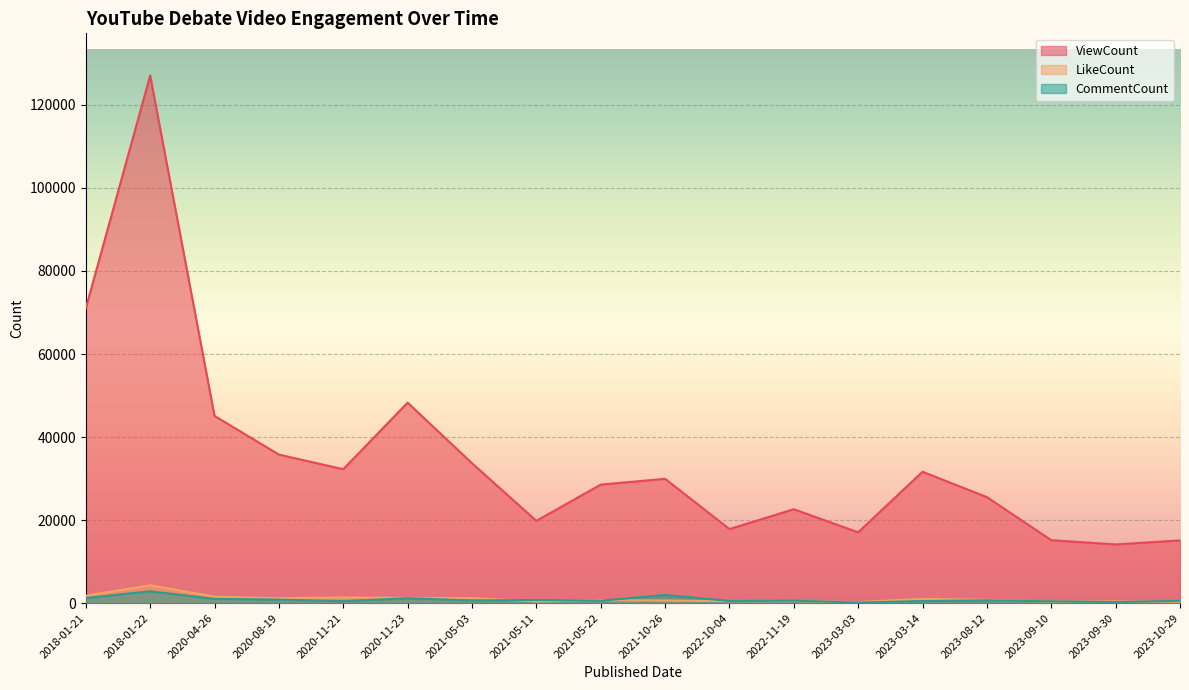

How many data points in ViewCount are less than 29939?

9